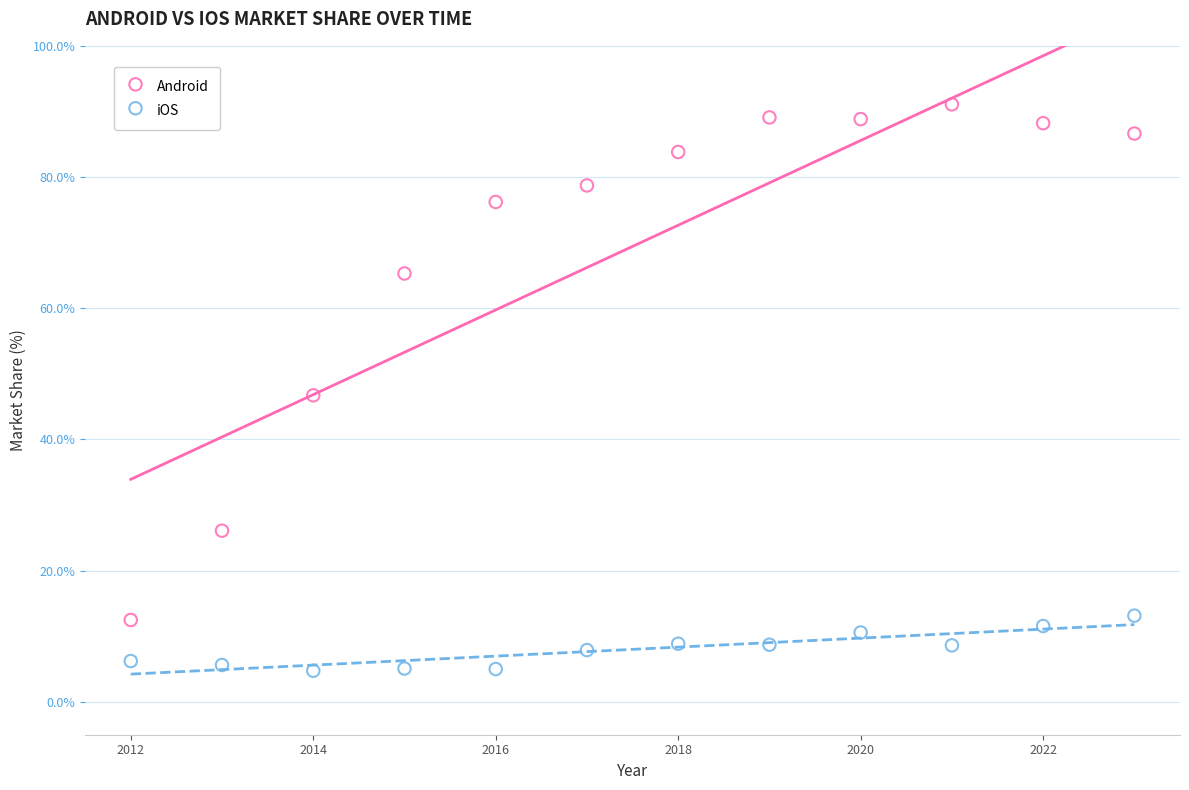

Which series has the widest spread of Y values?

Android